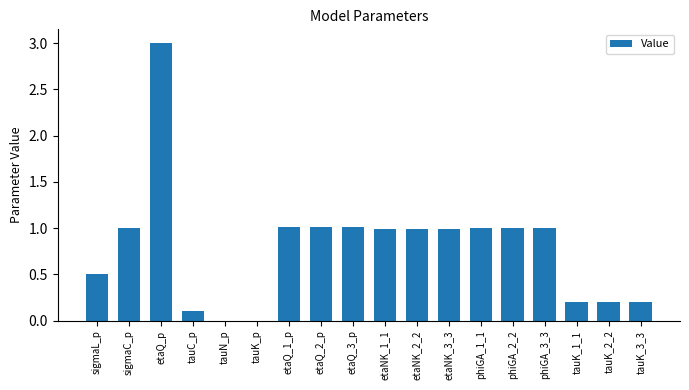

How many categories are shown in the chart?

18